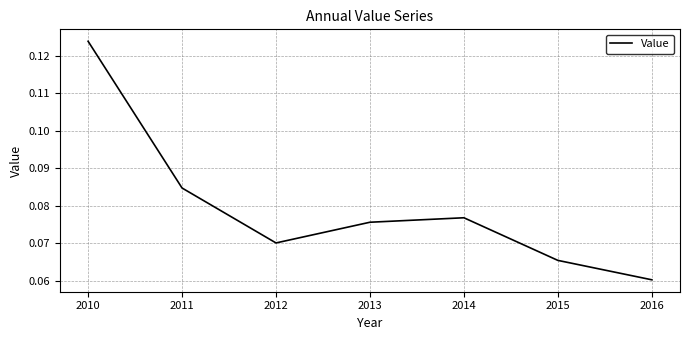

Which category has the highest value across all series?

2010